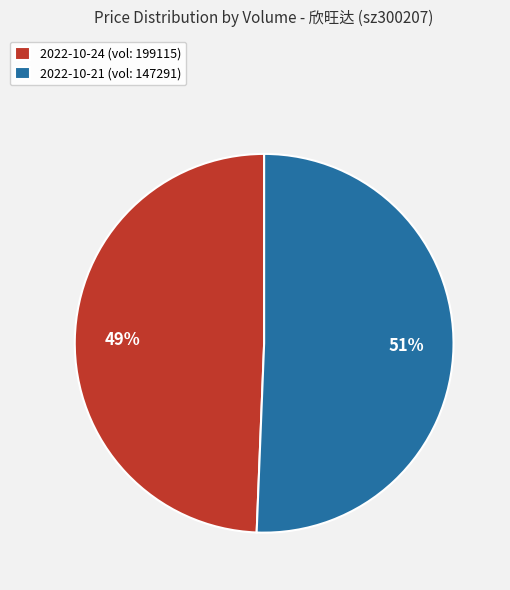

Which has a higher value, 2022-10-21 (vol: 147291) or 2022-10-24 (vol: 199115)?

2022-10-21 (vol: 147291)